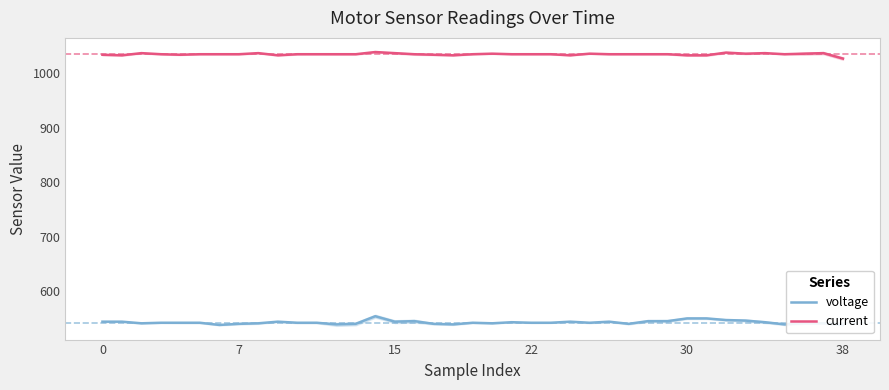

Reading left to right, extract all data points from this chart.

voltage: 544	544	541	542	542	542	538	540	541	544	542	542	539	540	554	544	545	540	539	542	541	543	542	542	544	542	544	540	545	545	550	550	547	546	543	539	541	541	538
current: 1034	1033	1037	1035	1034	1035	1035	1035	1037	1033	1035	1035	1035	1035	1039	1037	1035	1034	1033	1035	1036	1035	1035	1035	1033	1036	1035	1035	1035	1035	1033	1033	1038	1036	1037	1035	1036	1037	1027